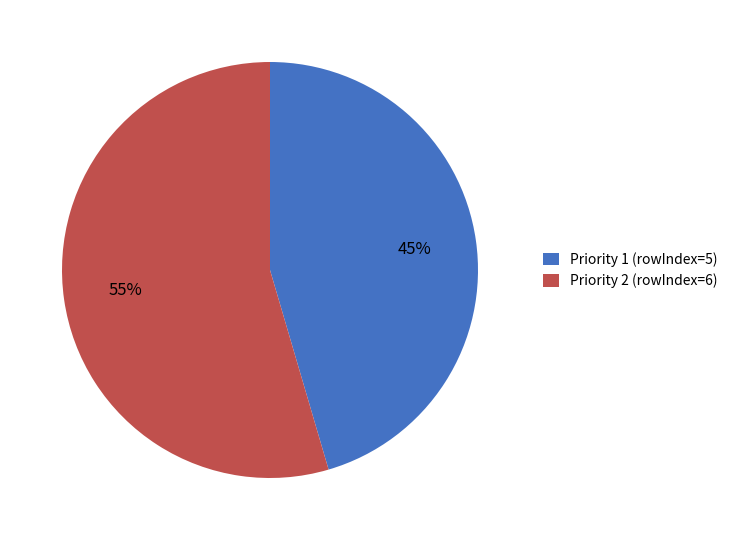

Rank the categories by value from highest to lowest.

Priority 2 (rowIndex=6), Priority 1 (rowIndex=5)